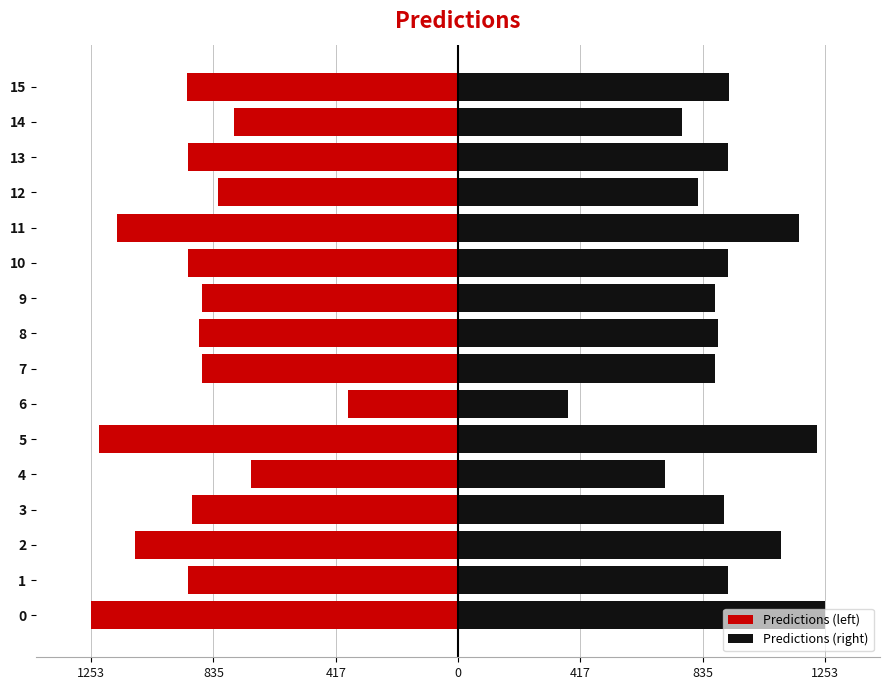

How many bars are there in total?

32